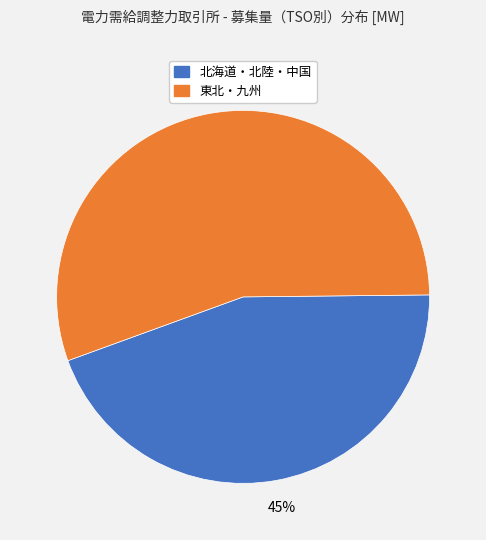

To the nearest percent, what is the average slice percentage?

50%